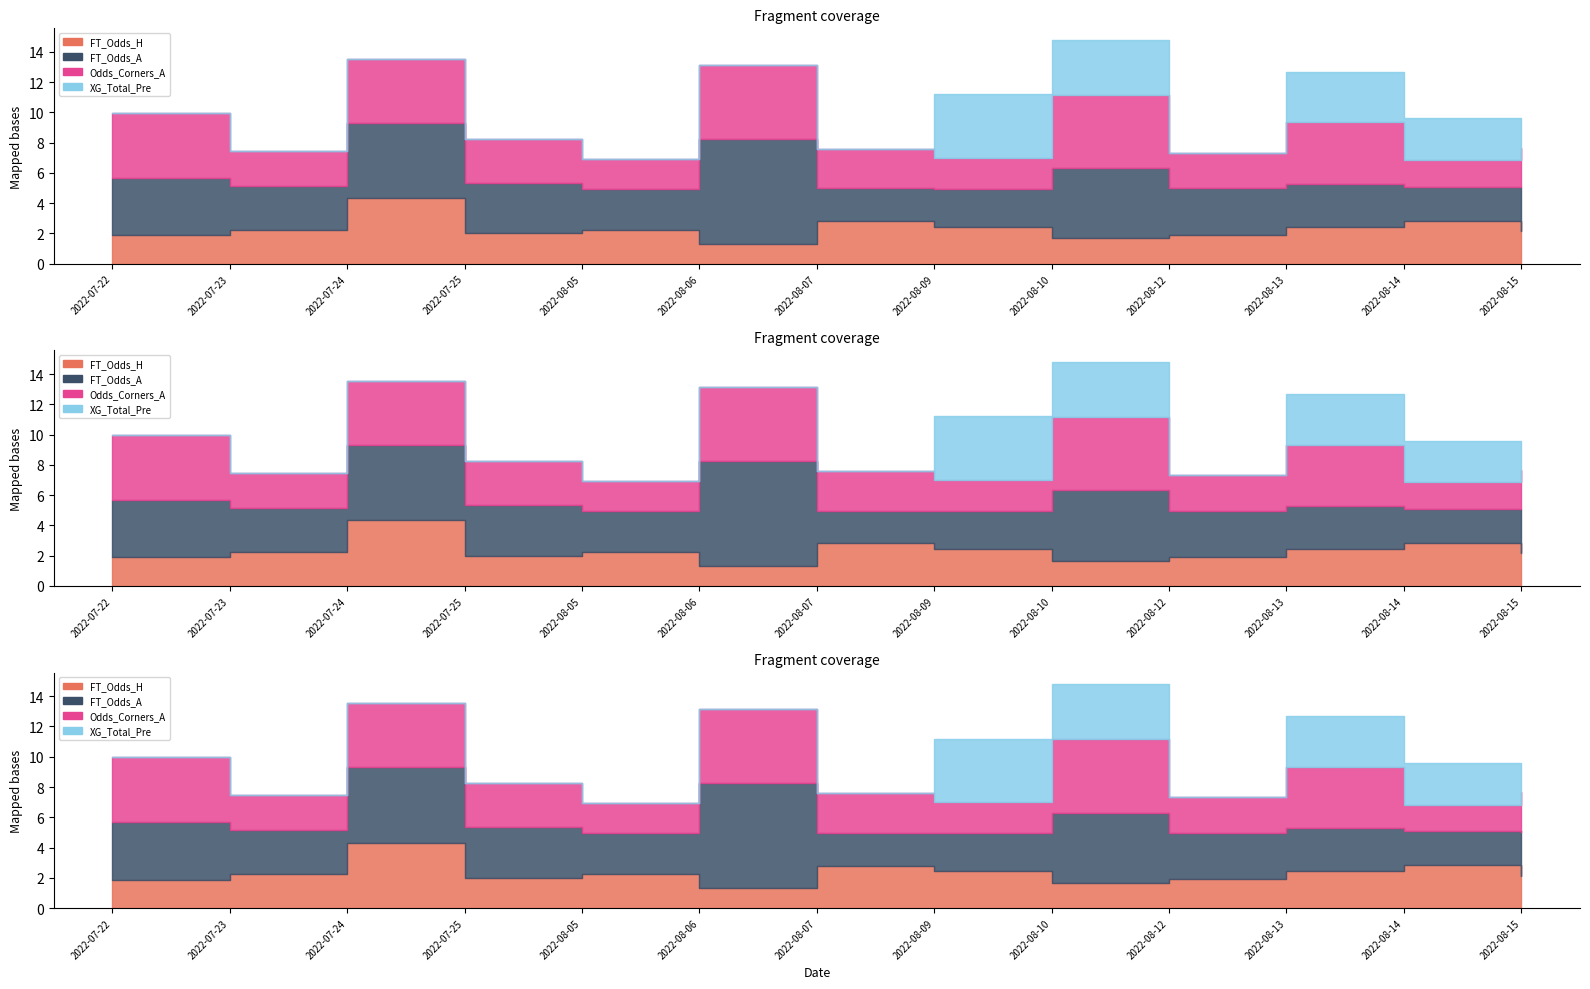

The Odds_Corners_A series shows 2.3 at 2022-08-12. True or false?

True